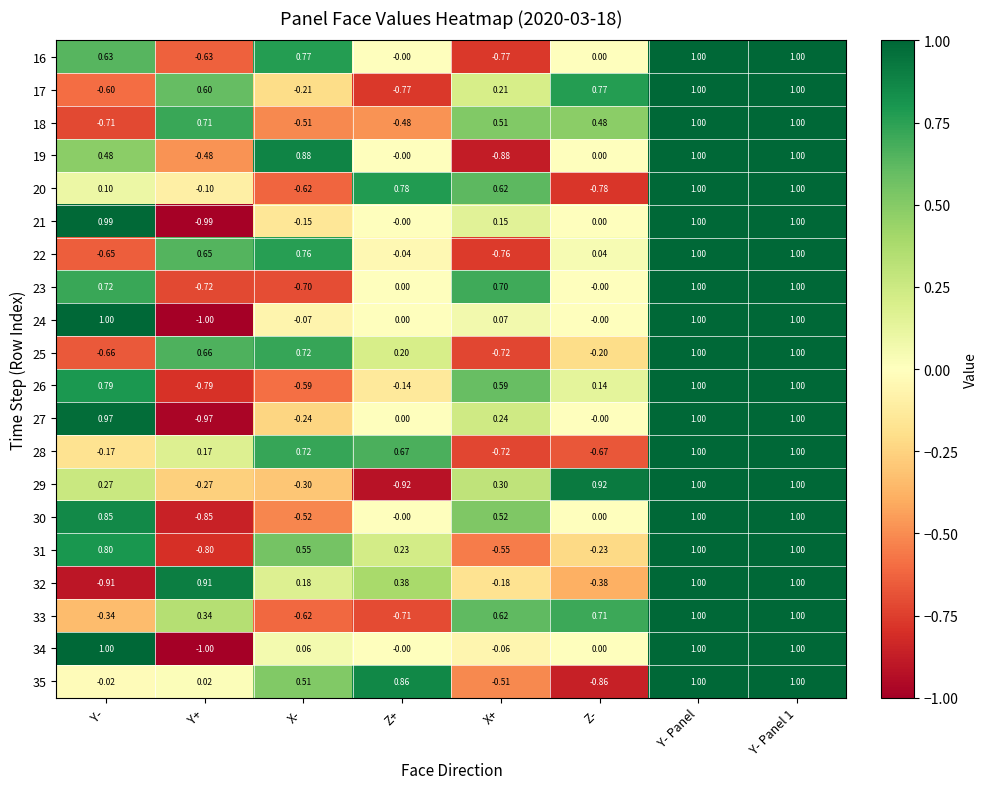

Is the value of 20 at Y- Panel greater than the value of 27 at Y-?

Yes